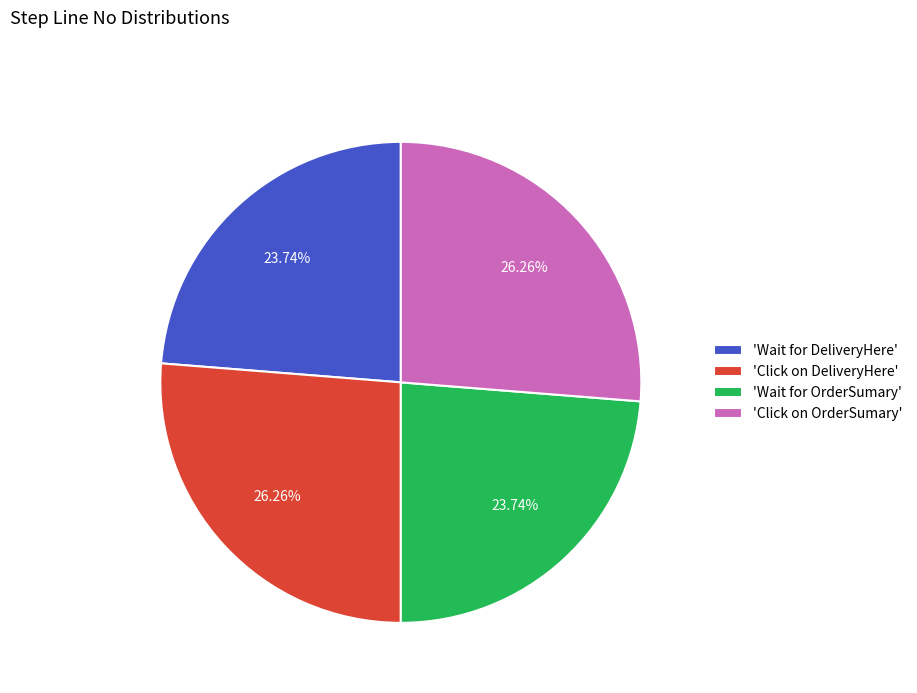

Is there a majority slice in this chart?

No